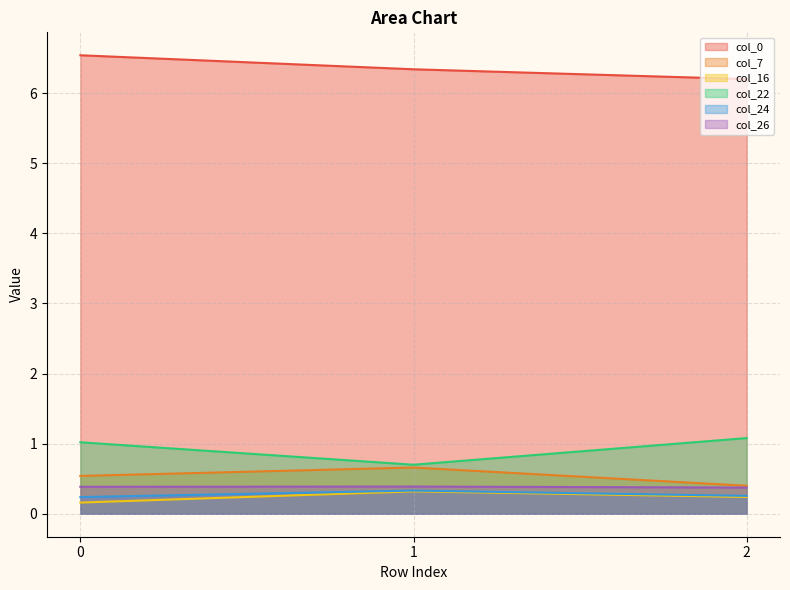

What is the value of the col_0 point at the 3rd from the left?

6.2